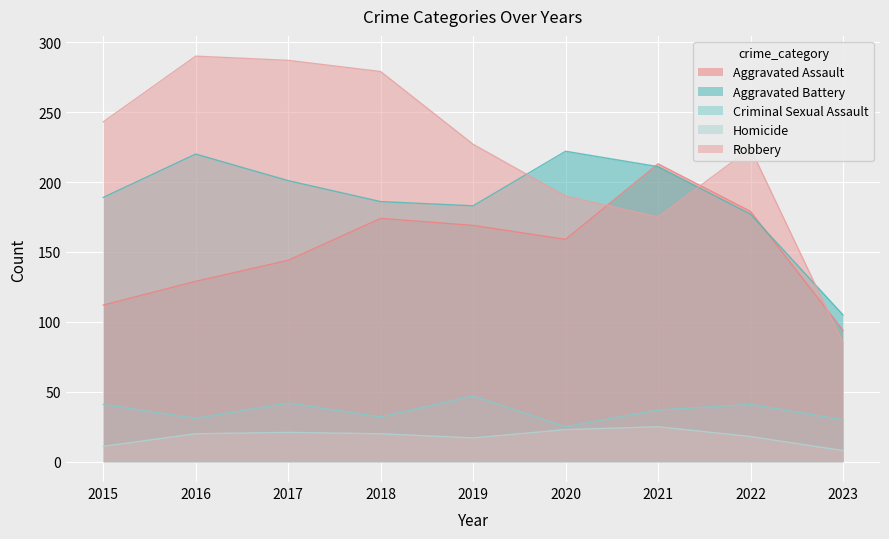

What is the minimum value for Robbery?

85